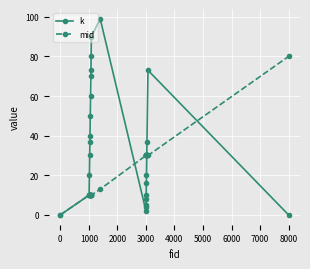

In k, how many points are lower than both neighbors (excluding endpoints)?

1